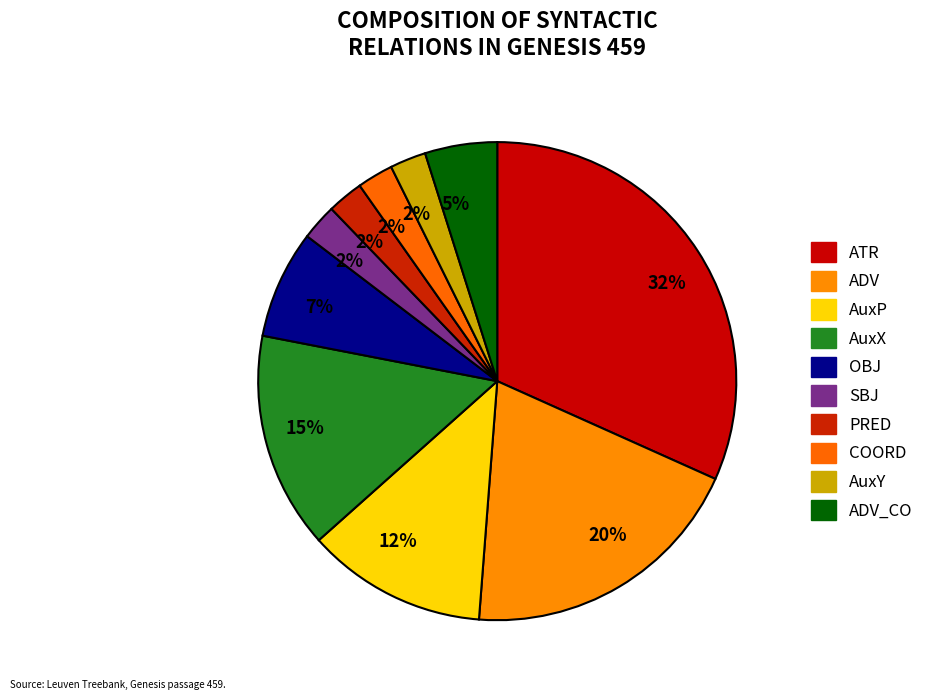

How many segments does this pie chart have?

10